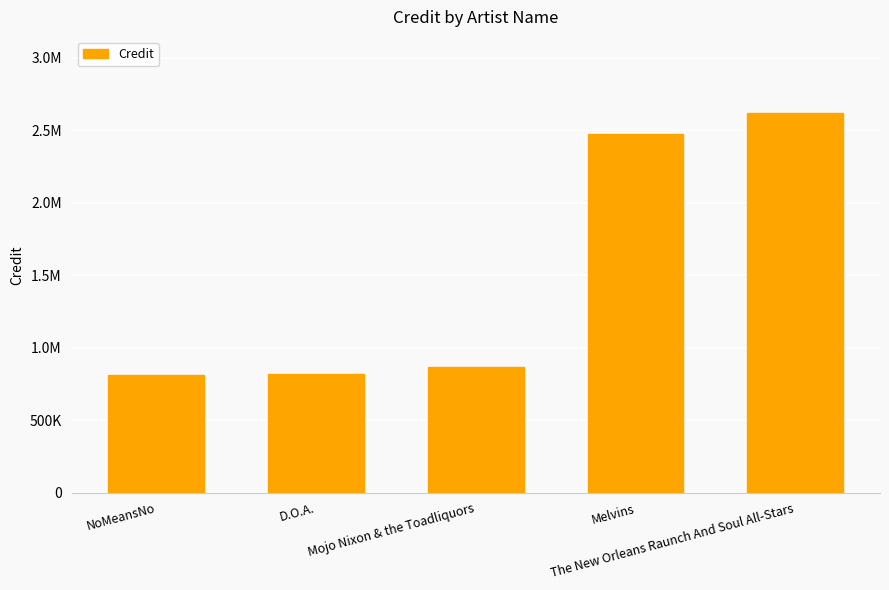

At which category does the chart reach its minimum across all series?

NoMeansNo